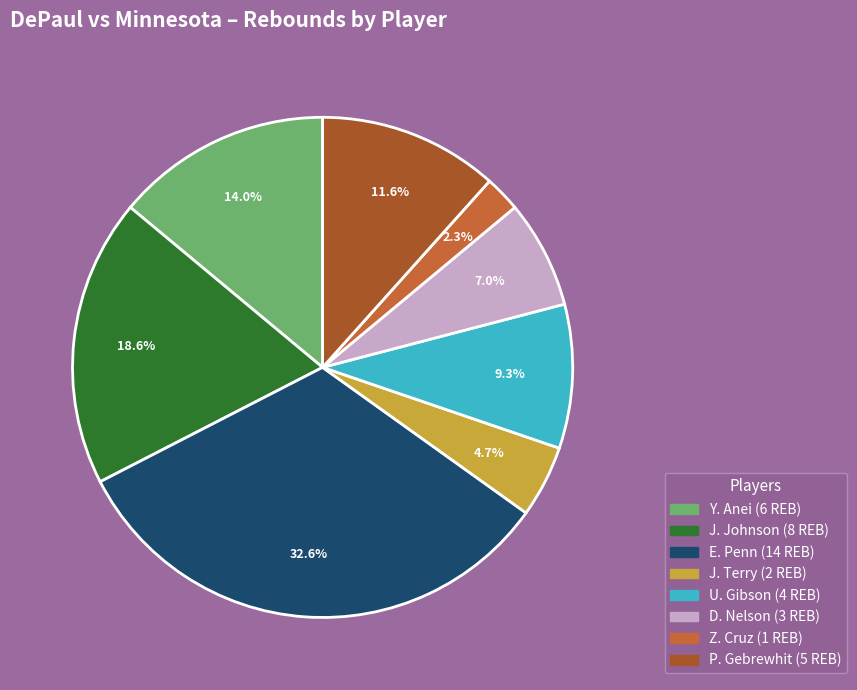

To the nearest percent, what portion does Y. Anei represent?

14%